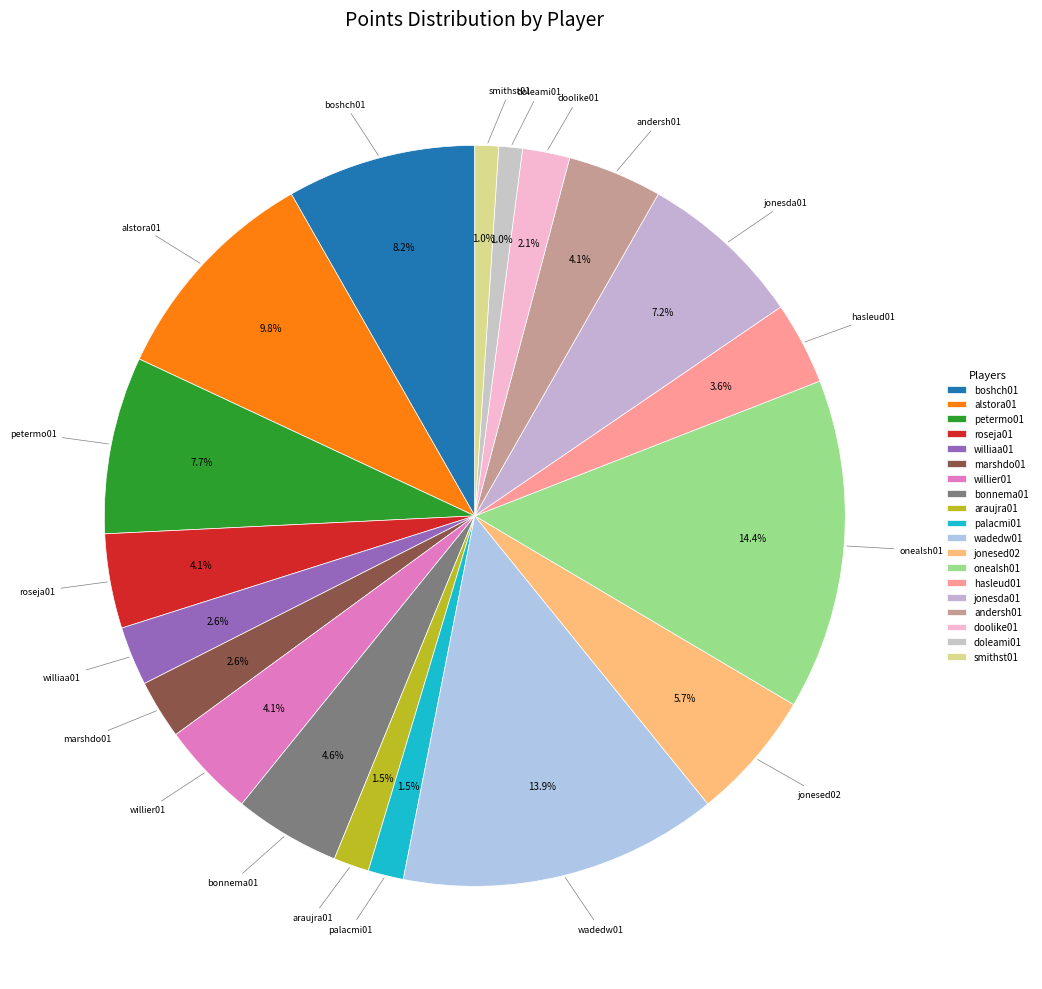

What portion of the pie excludes williaa01?

97.4%